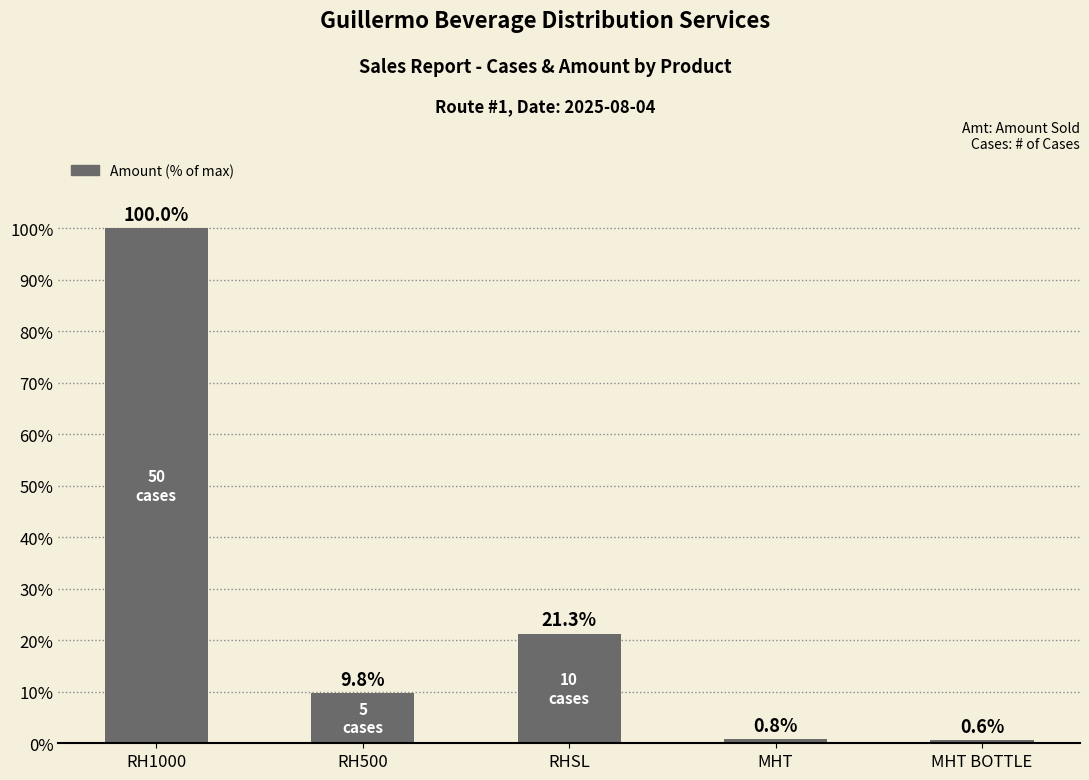

Rank the categories by value from lowest to highest.

MHT BOTTLE, MHT, RH500, RHSL, RH1000